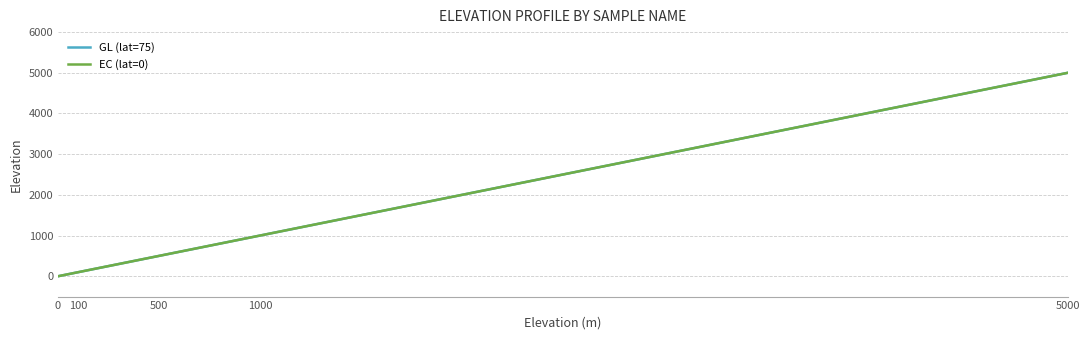

How many lines are shown in the chart?

2